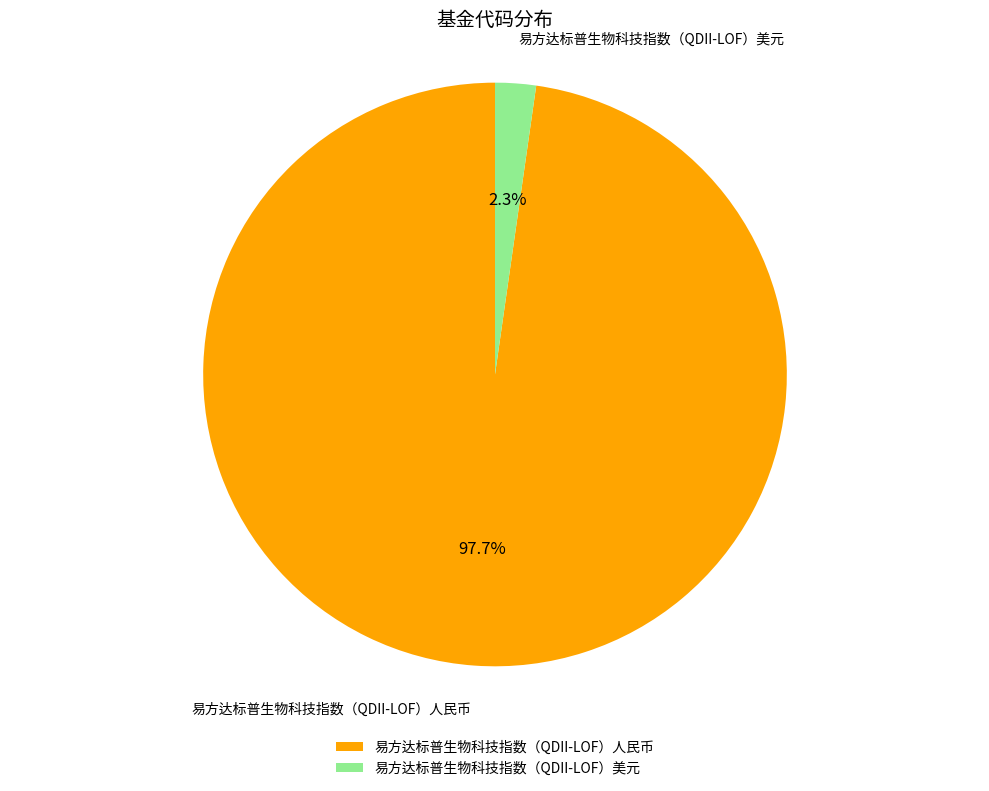

To the nearest percent, what is the combined percentage of 易方达标普生物科技指数（QDII-LOF）人民币 and 易方达标普生物科技指数（QDII-LOF）美元?

100%